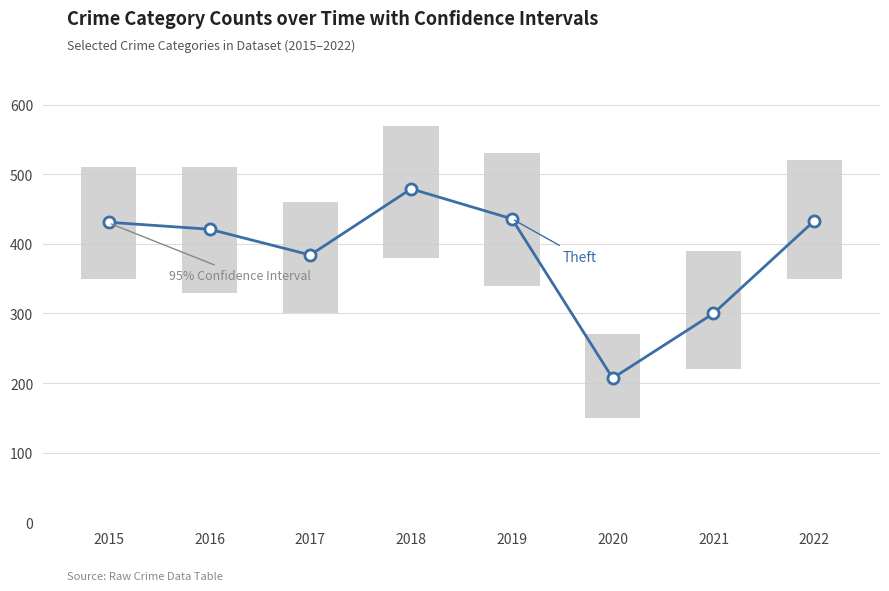

List the labels in order of value, smallest first.

2020, 2021, 2017, 2016, 2015, 2022, 2019, 2018